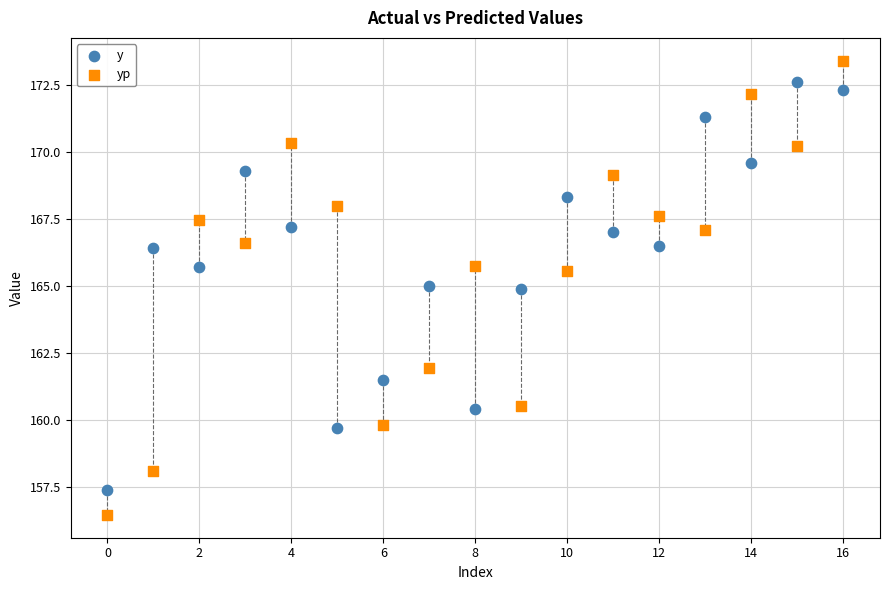

Across all data points, what is the range of Y values (max minus min)?

17.0